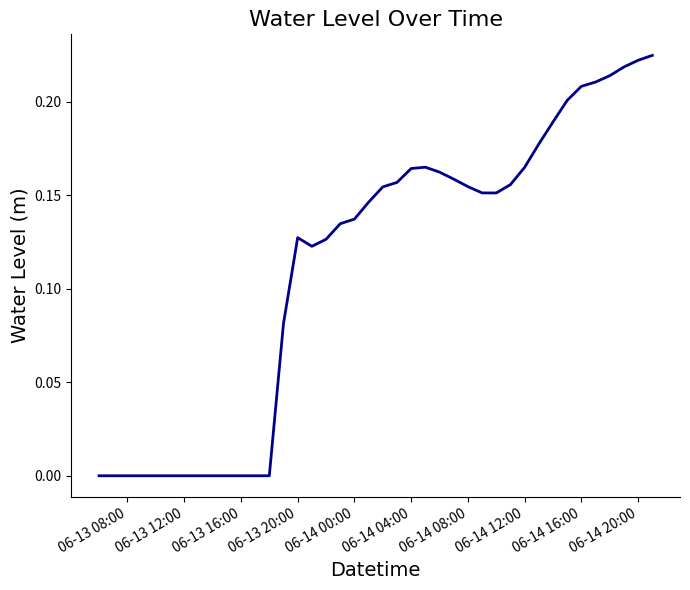

What is the average value?

0.1